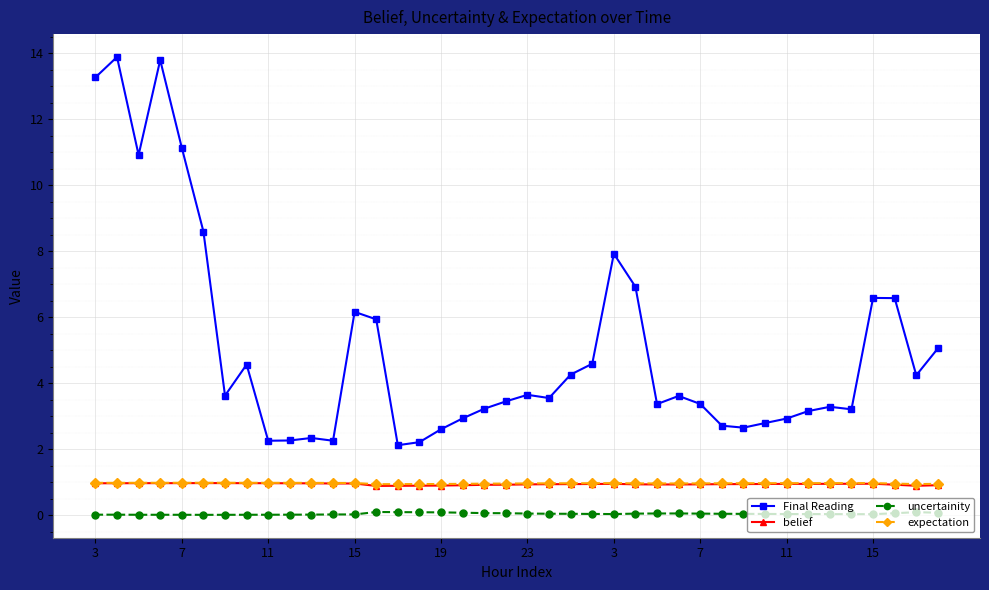

Which series has the largest total across all categories?

Final Reading